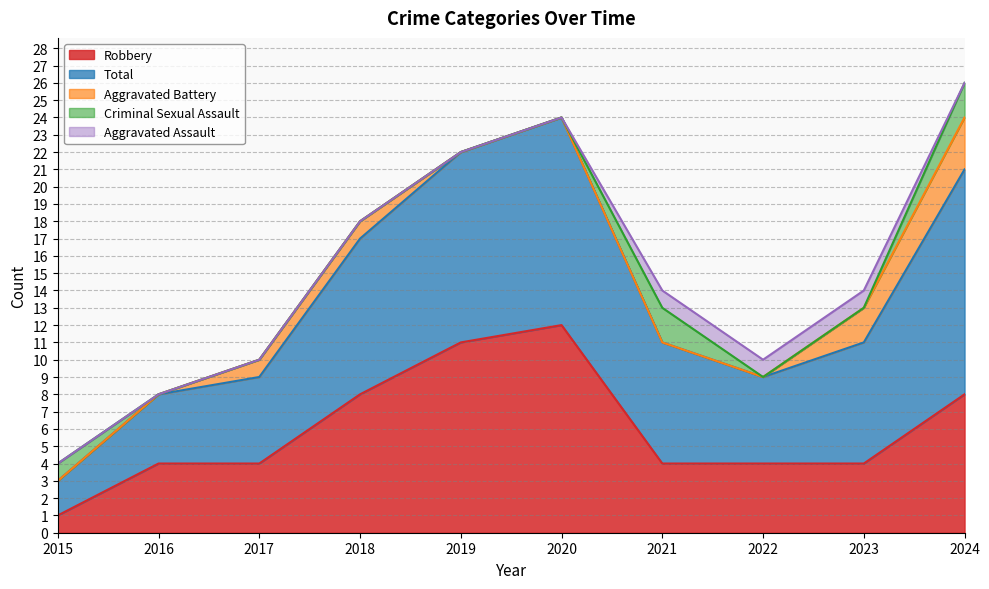

At which category is the sum across all series the highest?

2024